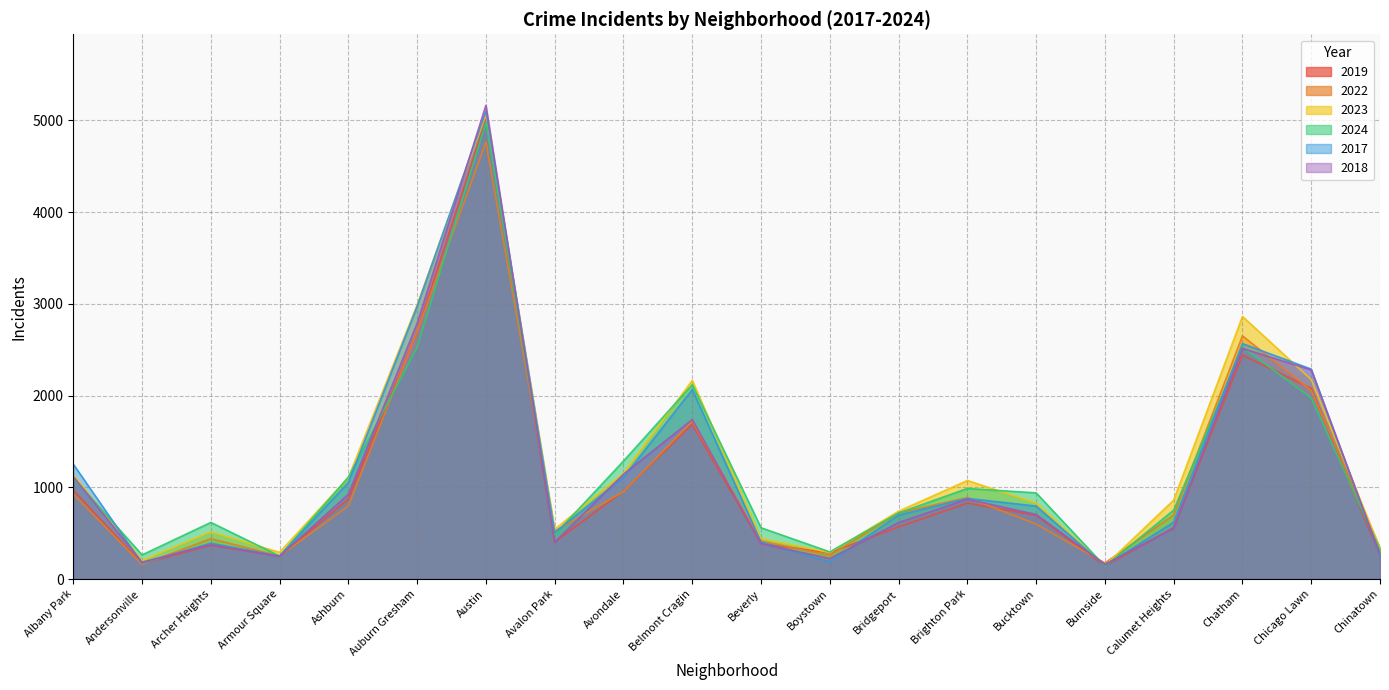

At Avalon Park, list the series in order from largest to smallest.

2023, 2022, 2017, 2024, 2019, 2018